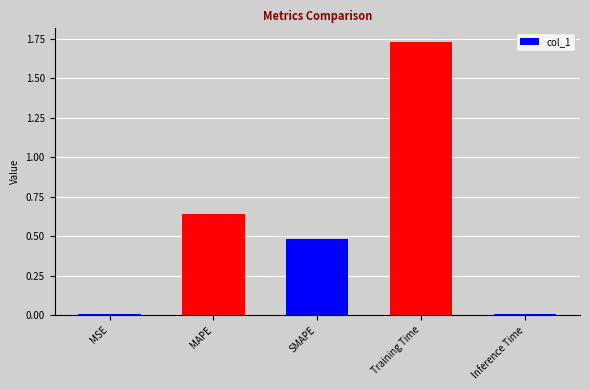

How many distinct data groups are displayed?

1